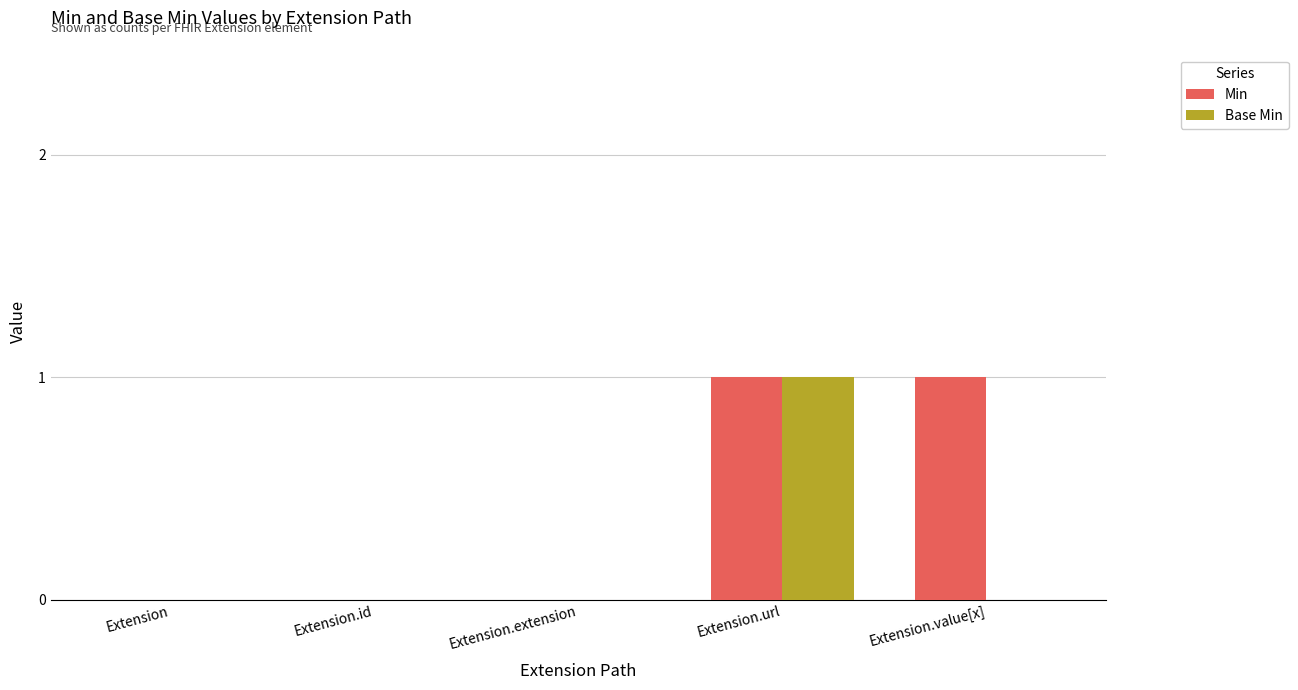

At which category is the sum across all series the highest?

Extension.url